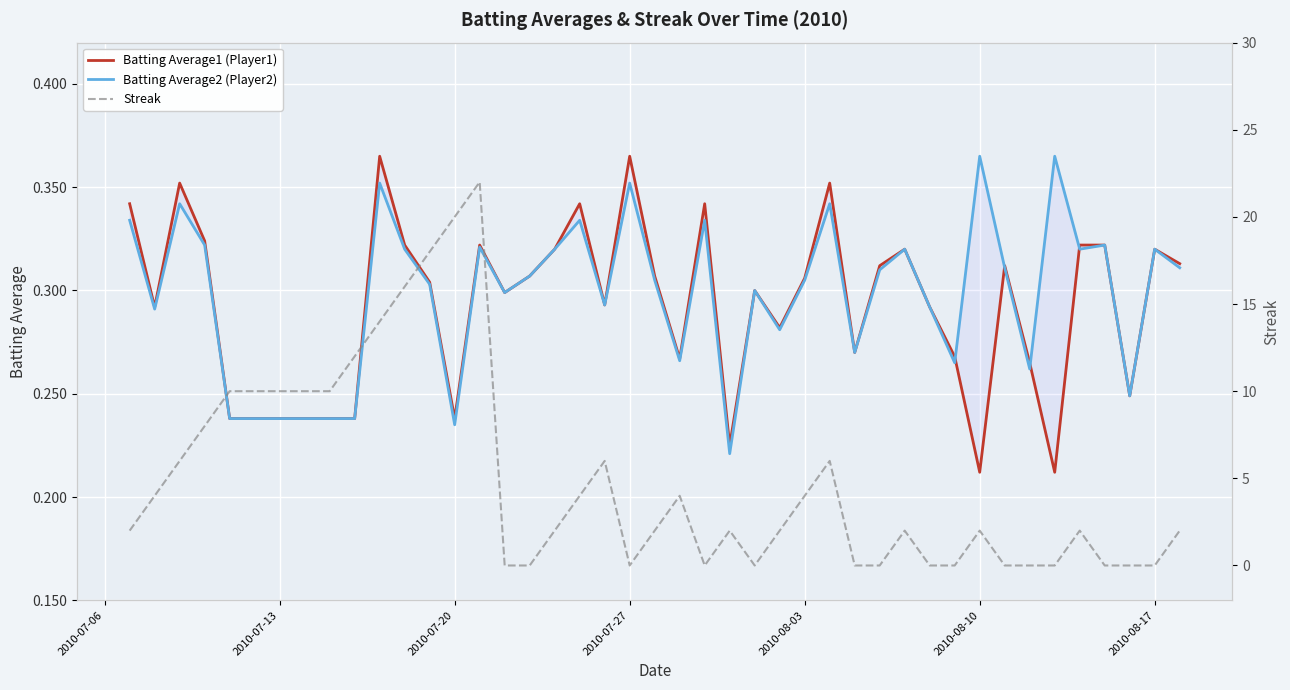

Reading left to right, transcribe all the data shown in this chart.

Batting Average1 (Player1): 0.3	0.3	0.4	0.3	0.2	0.2	0.2	0.4	0.3	0.3	0.2	0.3	0.3	0.3	0.3	0.3	0.3	0.4	0.3	0.3	0.3	0.2	0.3	0.3	0.3	0.4	0.3	0.3	0.3	0.3	0.3	0.2	0.3	0.3	0.2	0.3	0.3	0.2	0.3	0.3
Batting Average2 (Player2): 0.3	0.3	0.3	0.3	0.2	0.2	0.2	0.4	0.3	0.3	0.2	0.3	0.3	0.3	0.3	0.3	0.3	0.4	0.3	0.3	0.3	0.2	0.3	0.3	0.3	0.3	0.3	0.3	0.3	0.3	0.3	0.4	0.3	0.3	0.4	0.3	0.3	0.2	0.3	0.3
Streak: 2.0	4.0	6.0	8.0	10.0	10.0	12.0	14.0	16.0	18.0	20.0	22.0	0.0	0.0	2.0	4.0	6.0	0.0	2.0	4.0	0.0	2.0	0.0	2.0	4.0	6.0	0.0	0.0	2.0	0.0	0.0	2.0	0.0	0.0	0.0	2.0	0.0	0.0	0.0	2.0